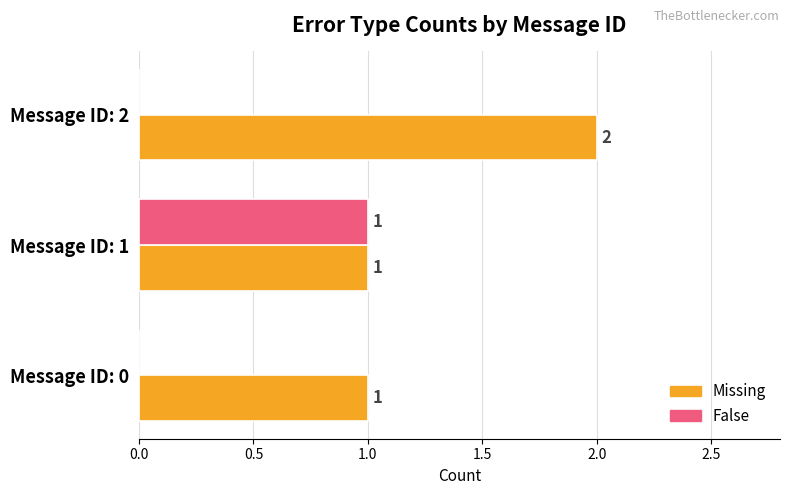

How many False values are between 0 and 1?

3